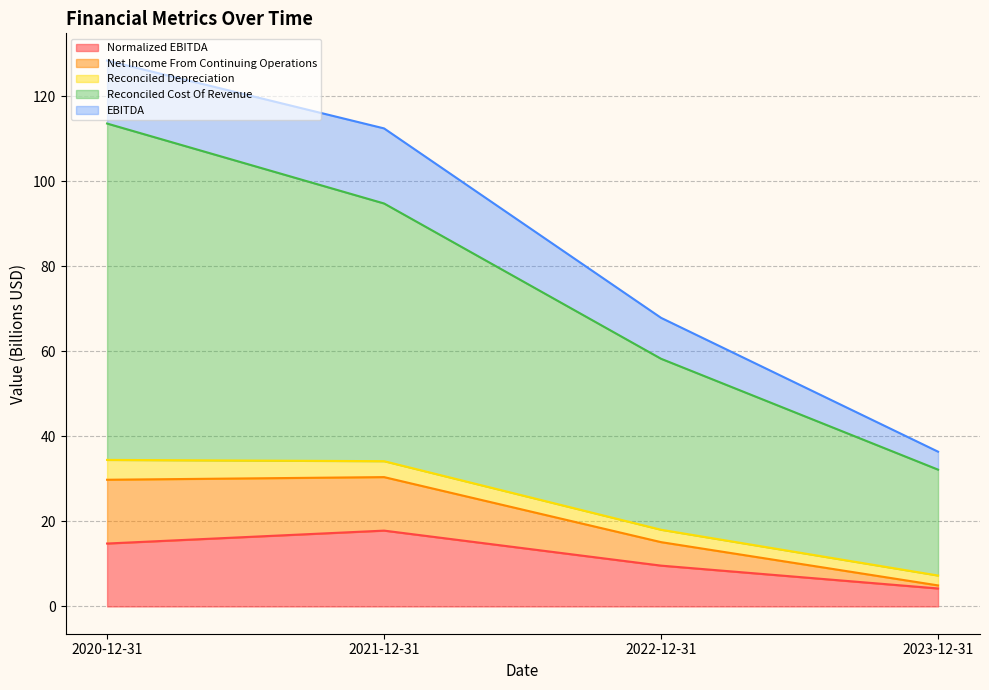

Which has a higher value, 2023-12-31 or 2021-12-31?

2021-12-31